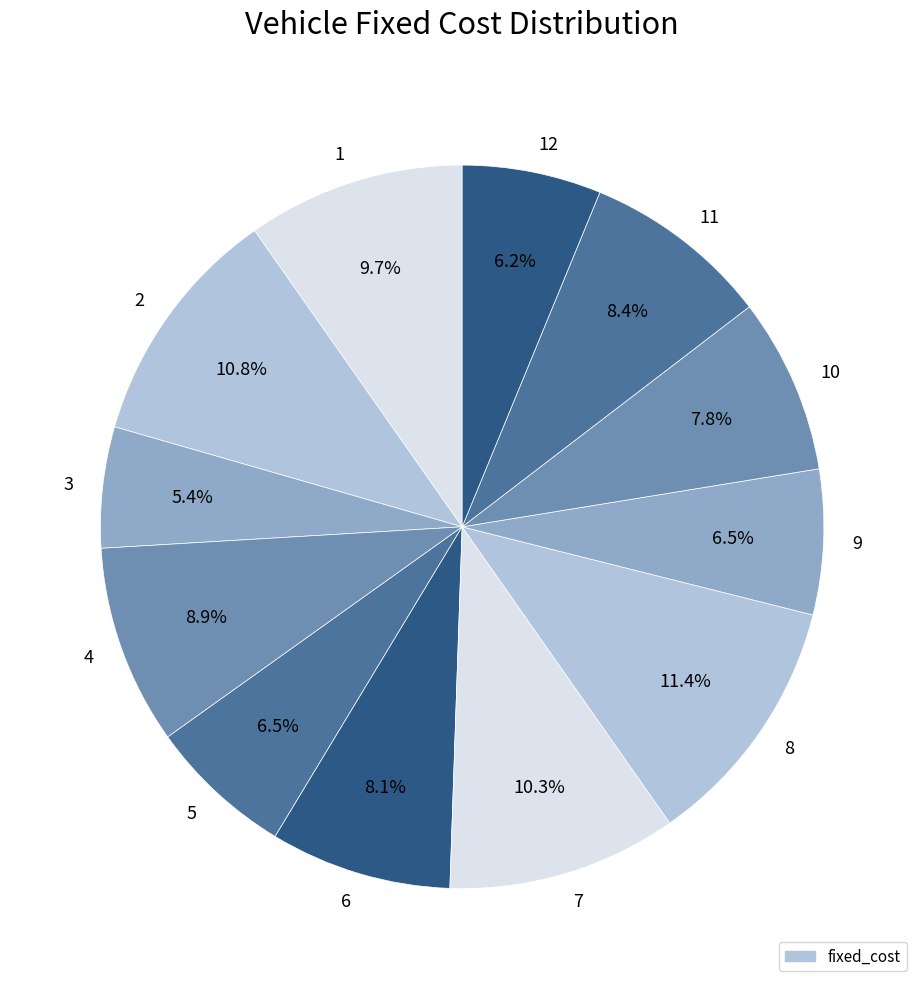

Does 2 represent more than half of the total?

No